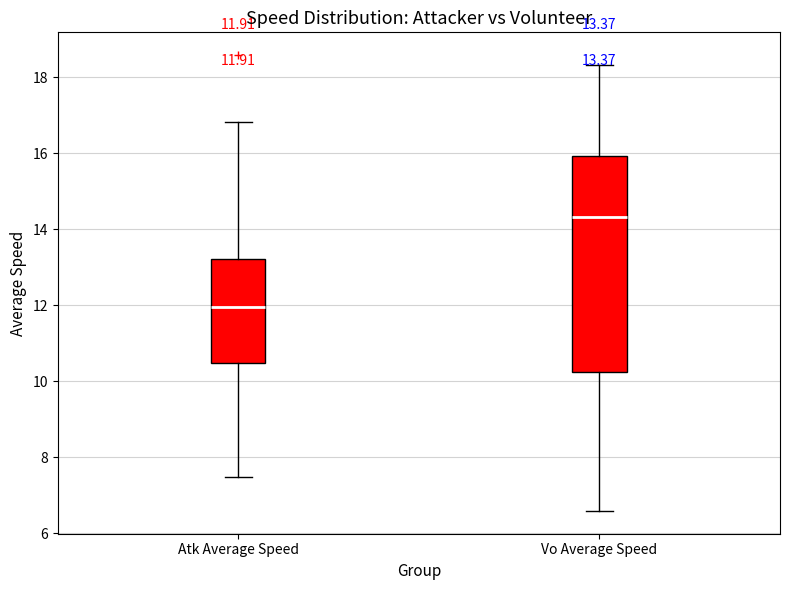

Which box's median line is the lowest?

Atk Average Speed